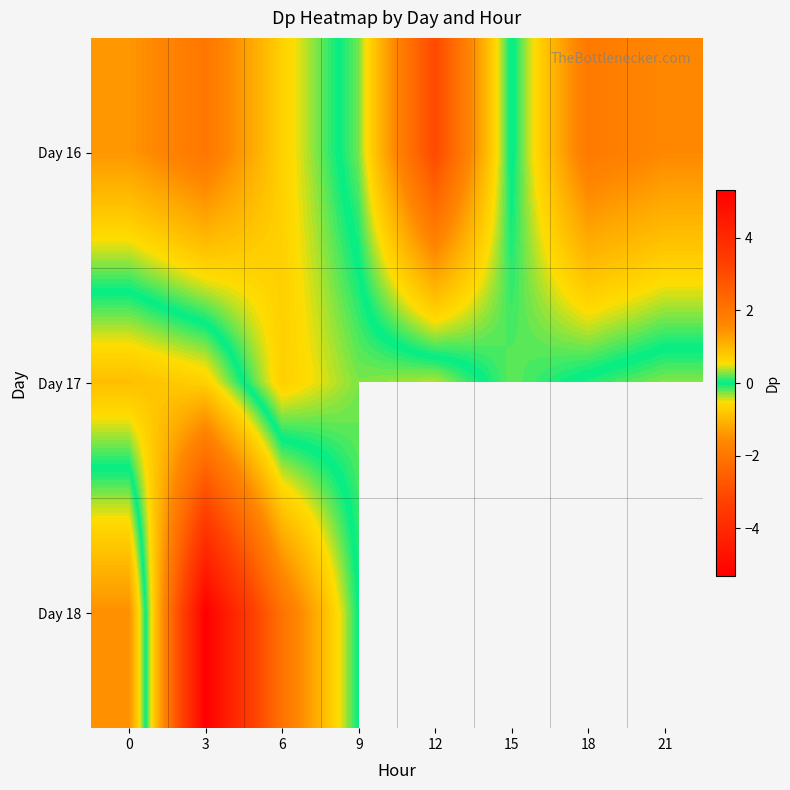

At how many categories does at least one series exceed 0?

8